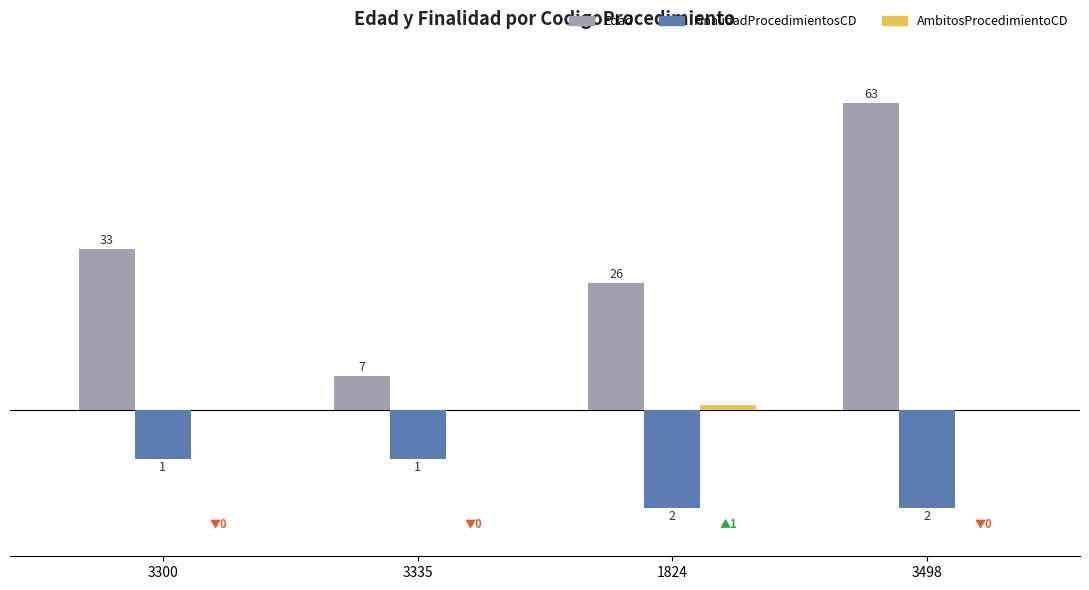

Which series has the largest total across all categories?

Edad